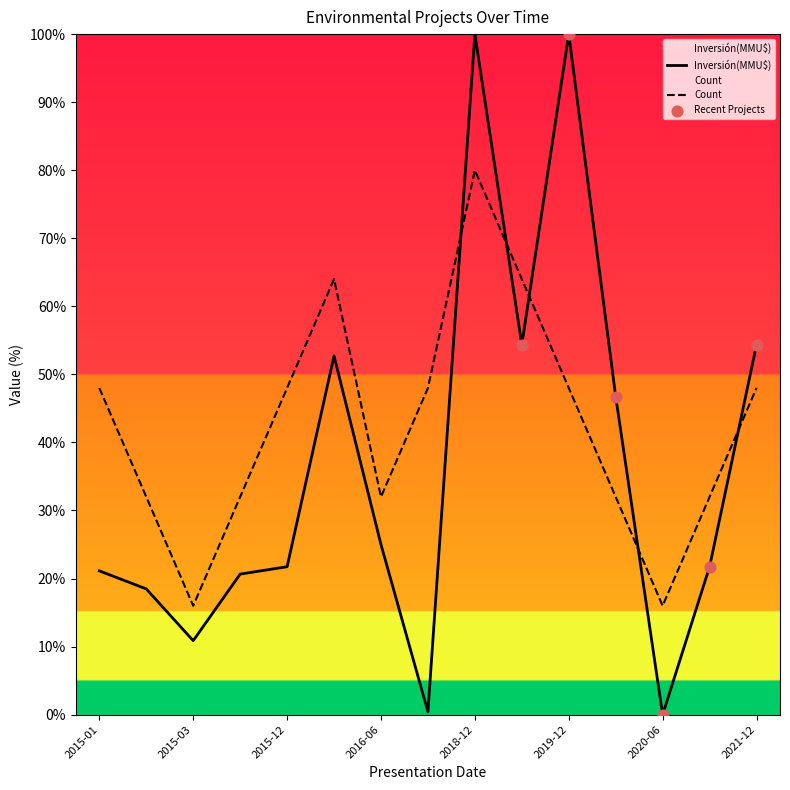

Which series reaches the maximum Y coordinate?

Inversión(MMU$)